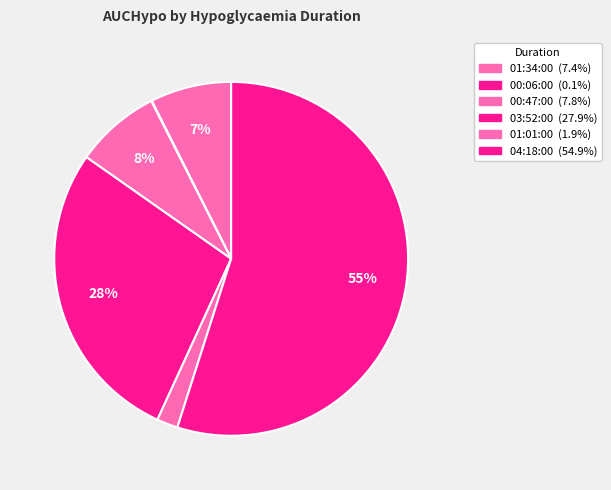

Which category has the biggest portion of the pie?

04:18:00